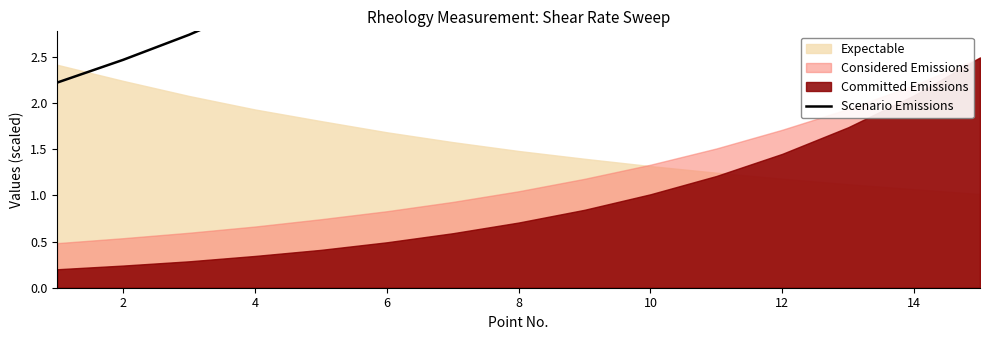

How many data points does each series have?

15